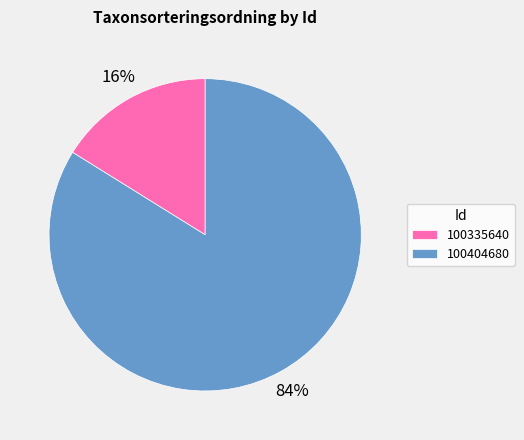

Do 100335640 and 100404680 together represent more than half of the pie?

Yes